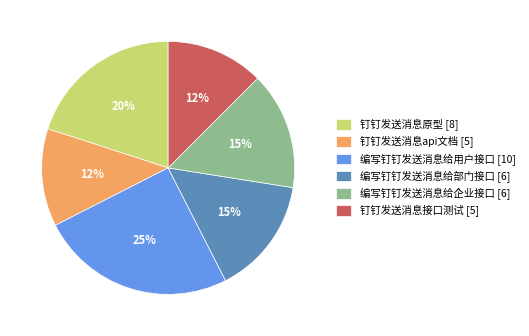

Is there any slice that represents more than half of the pie?

No